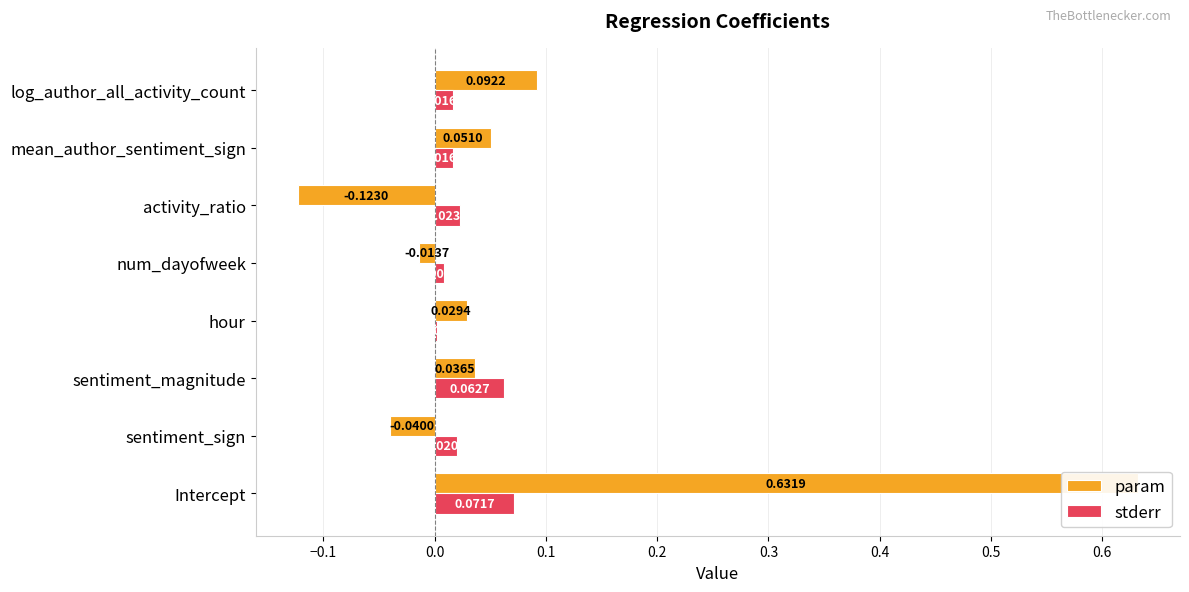

How many values in the param series are below 0?

3